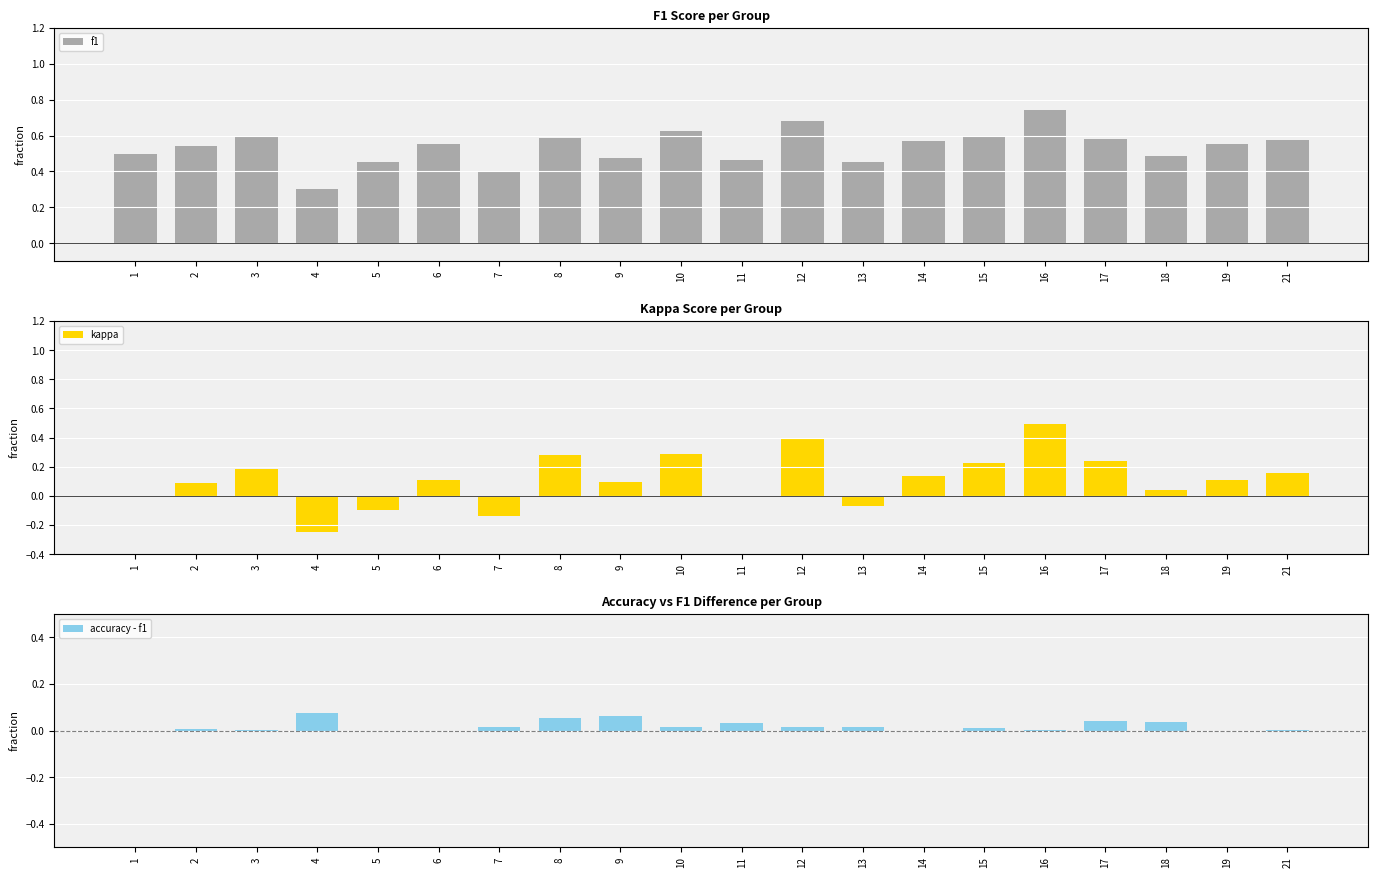

Reading left to right, what are all the values shown in this chart?

f1: 1=0.5	2=0.5	3=0.6	4=0.3	5=0.5	6=0.6	7=0.4	8=0.6	9=0.5	10=0.6	11=0.5	12=0.7	13=0.5	14=0.6	15=0.6	16=0.7	17=0.6	18=0.5	19=0.6	21=0.6
kappa: 1=0.0	2=0.1	3=0.2	4=-0.3	5=-0.1	6=0.1	7=-0.1	8=0.3	9=0.1	10=0.3	11=0.0	12=0.4	13=-0.1	14=0.1	15=0.2	16=0.5	17=0.2	18=0.0	19=0.1	21=0.2
accuracy - f1: 1=0.0	2=0.0	3=0.0	4=0.1	5=0.0	6=0.0	7=0.0	8=0.1	9=0.1	10=0.0	11=0.0	12=0.0	13=0.0	14=0.0	15=0.0	16=0.0	17=0.0	18=0.0	19=0.0	21=0.0